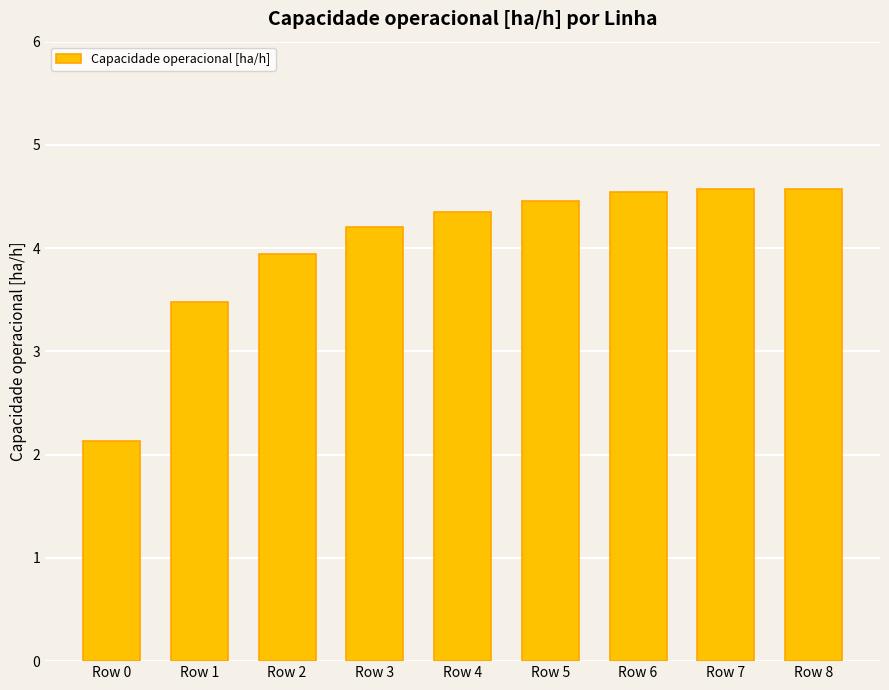

Reading right to left, transcribe all the data shown in this chart.

Row 8=4.6	Row 7=4.6	Row 6=4.5	Row 5=4.5	Row 4=4.4	Row 3=4.2	Row 2=3.9	Row 1=3.5	Row 0=2.1